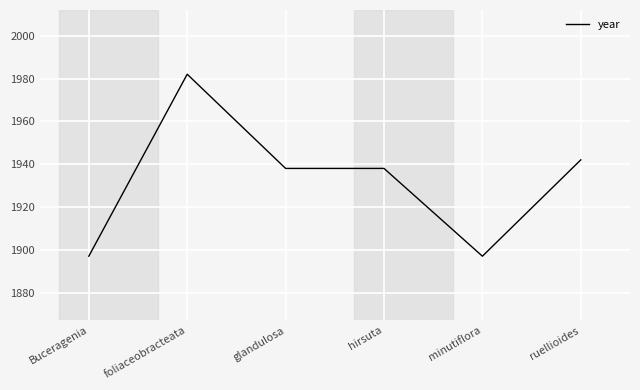

How many lines are shown in the chart?

1